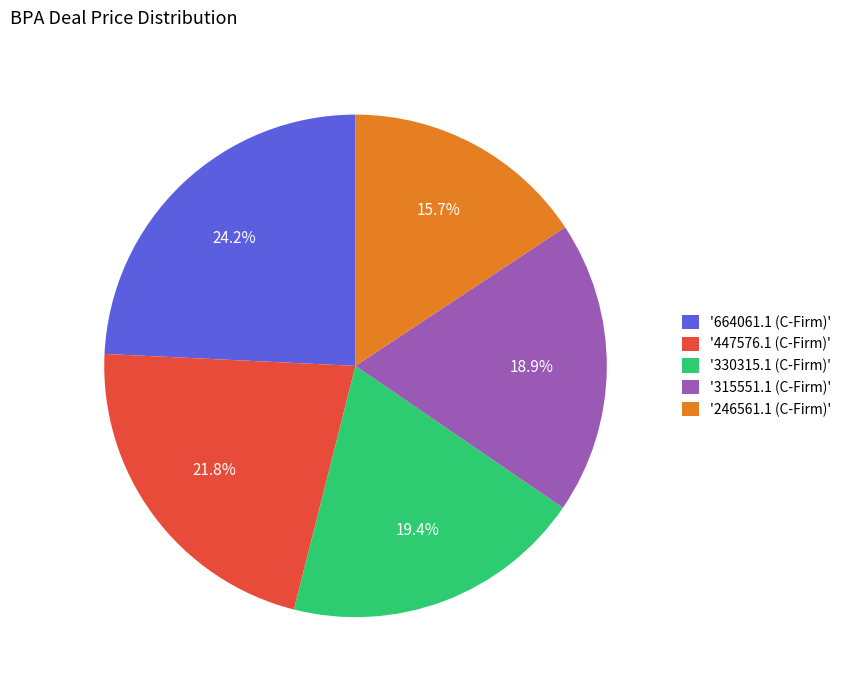

How many slices are in this pie chart?

5